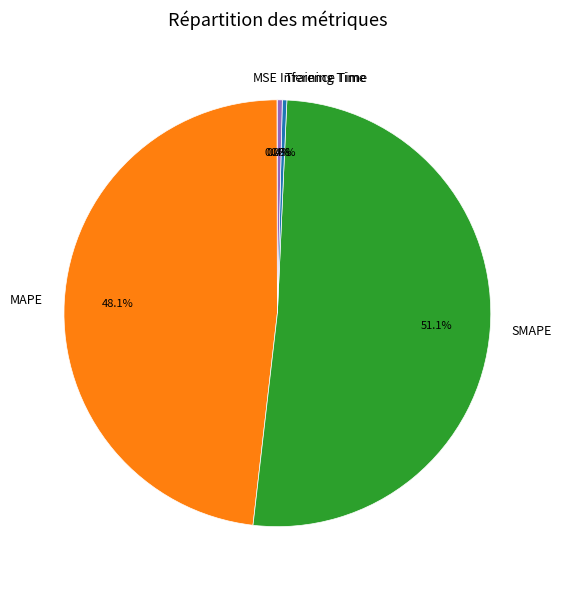

Does any single category account for the majority?

Yes